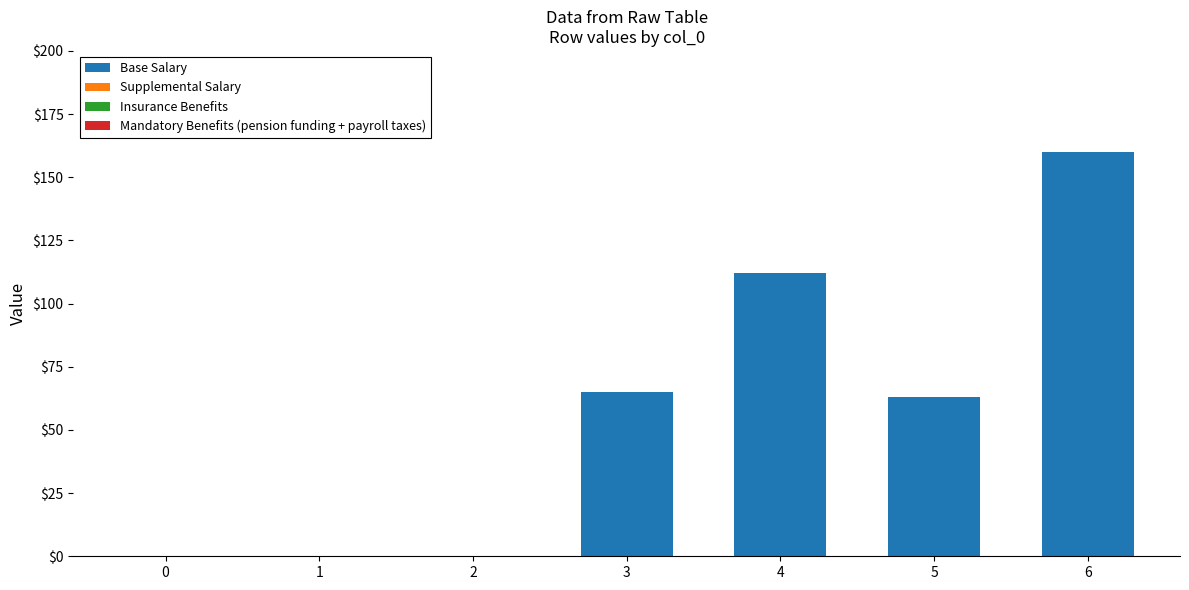

Which label corresponds to the largest value in the chart?

6